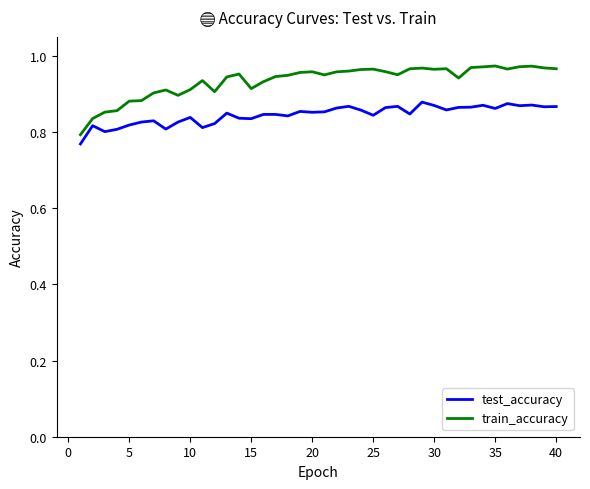

True or false: test_accuracy and train_accuracy cross at least once.

False